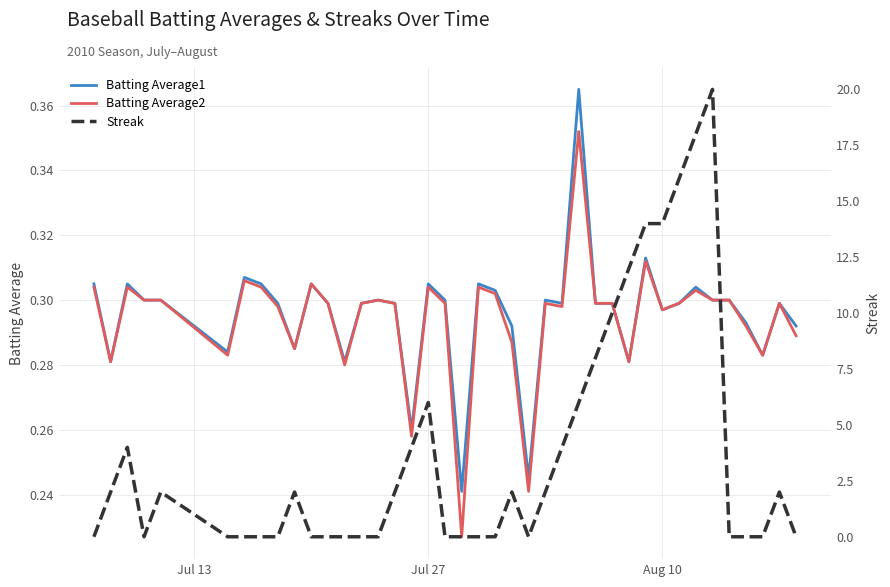

Which label corresponds to the smallest value in the chart?

Jul 13